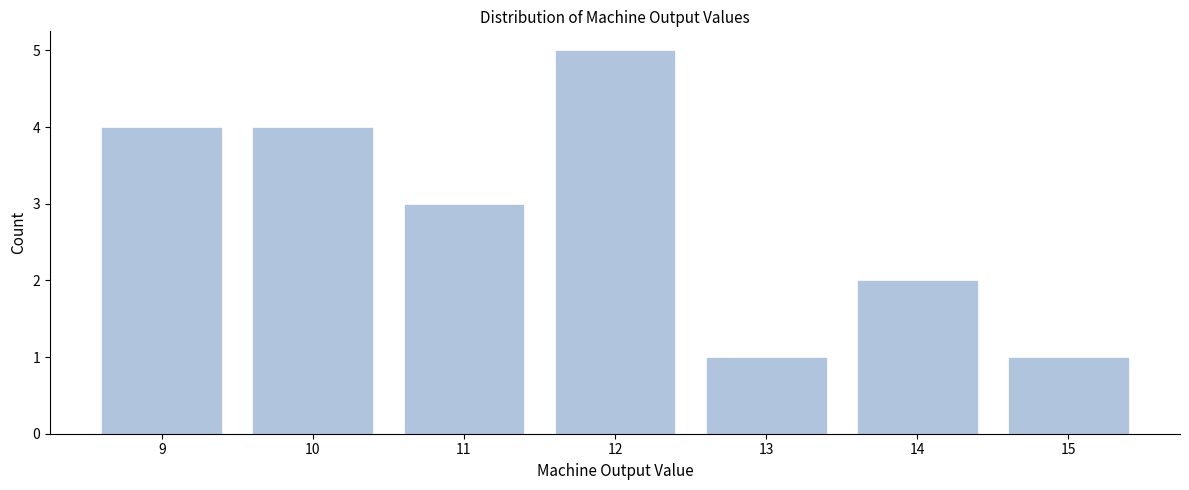

Reading left to right, what are all the values shown in this chart?

4	4	3	5	1	2	1